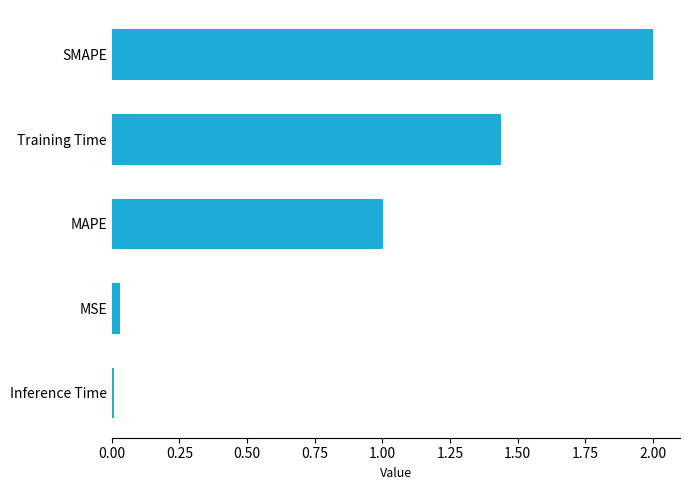

Rank the categories by value from highest to lowest.

SMAPE, Training Time, MAPE, MSE, Inference Time